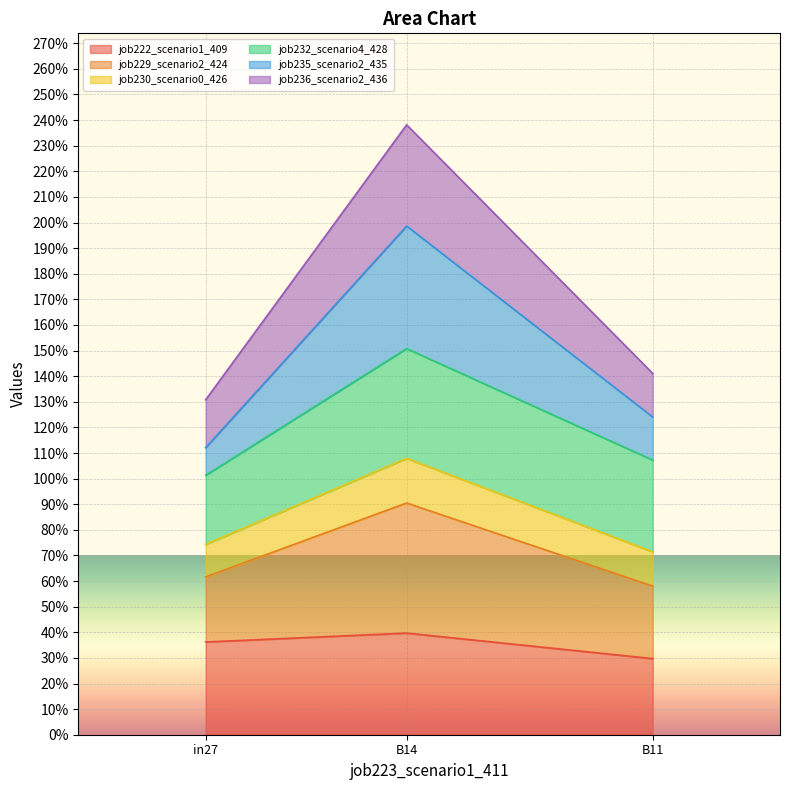

What is the label of the 2nd point from the right?

B14